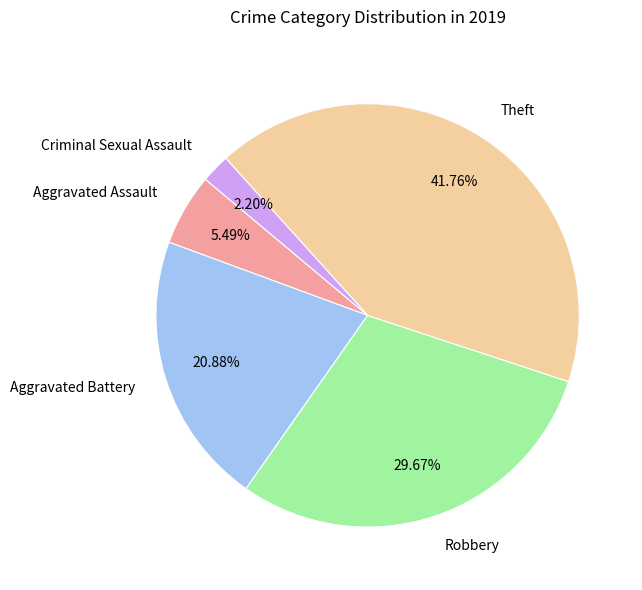

Is Robbery the majority of the pie?

No